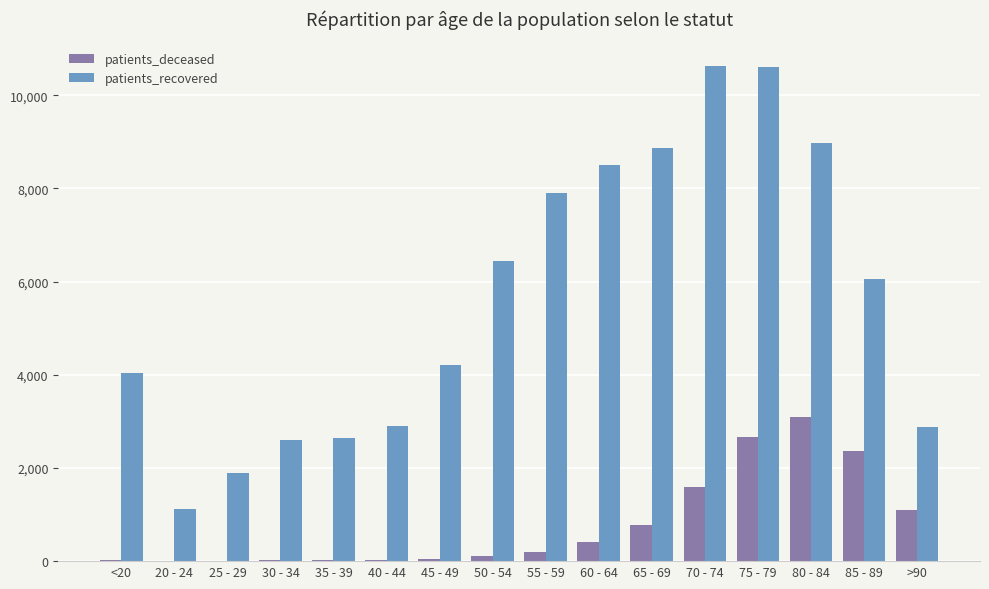

Is it true that patients_deceased equals 403 at 60 - 64?

True